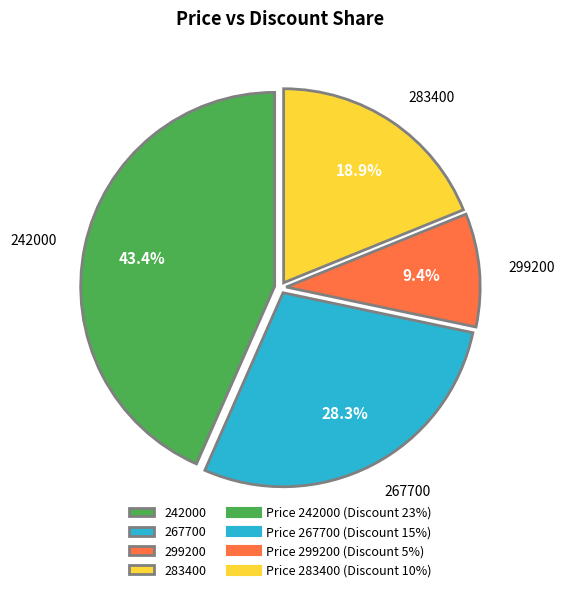

How much of the chart is everything except 283400?

81.1%